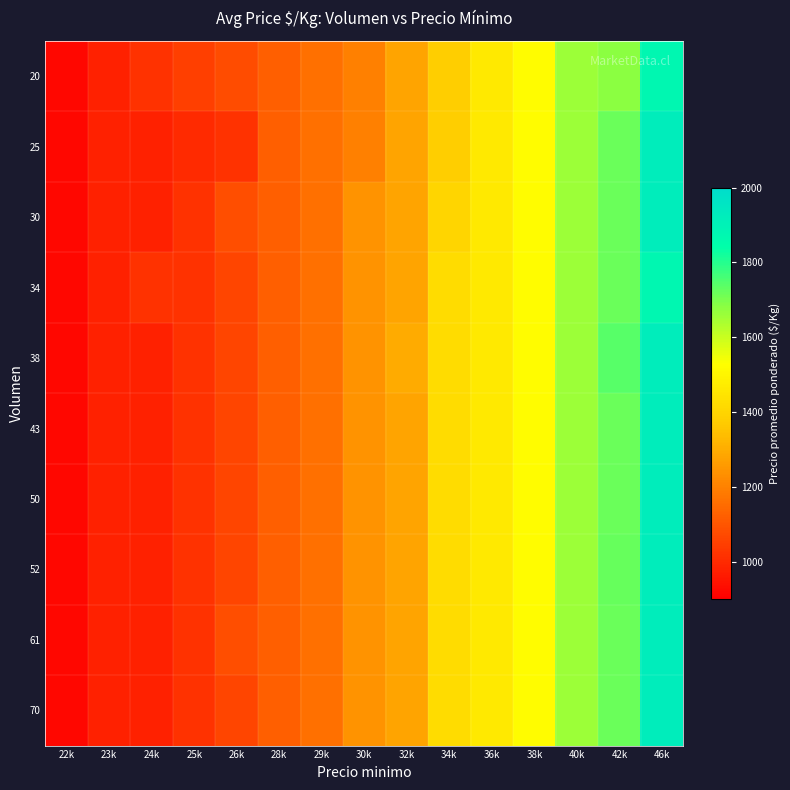

What is the total value across all series at 40k?

16600